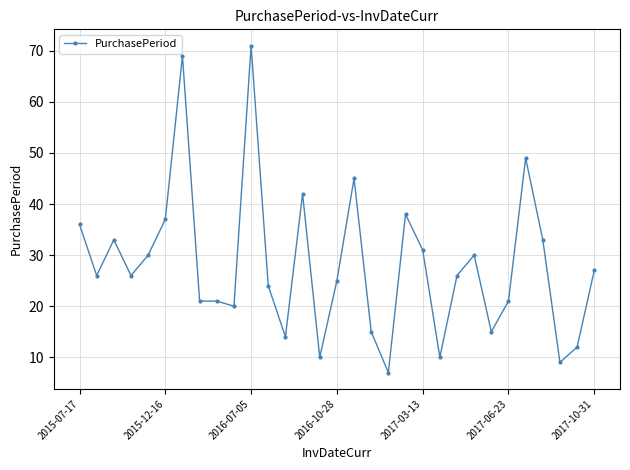

Count the number of data series in this chart.

1